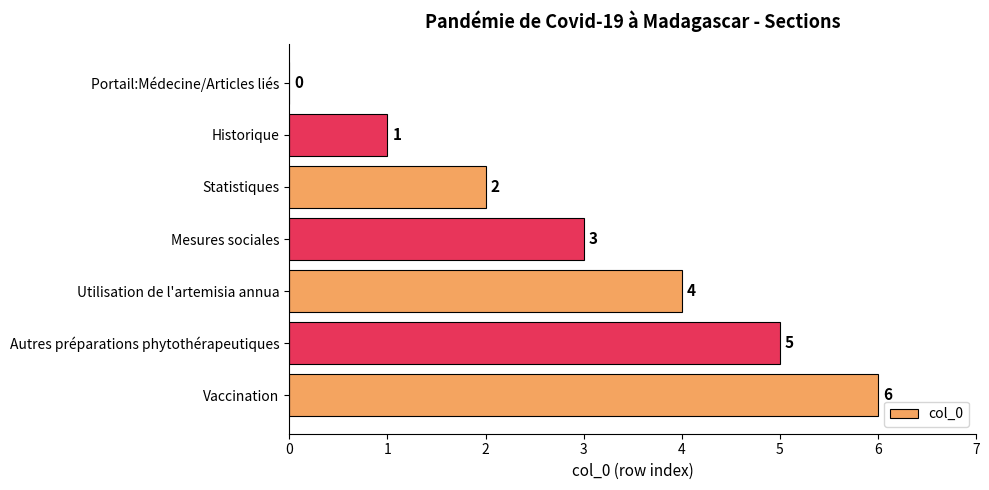

What is the sum of all values?

21